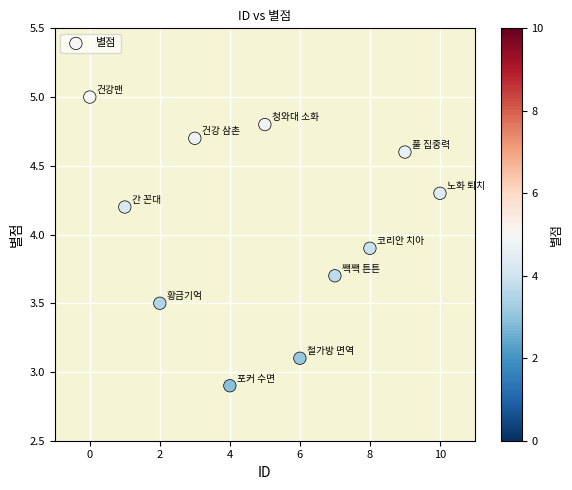

What is the average Y value?

4.1